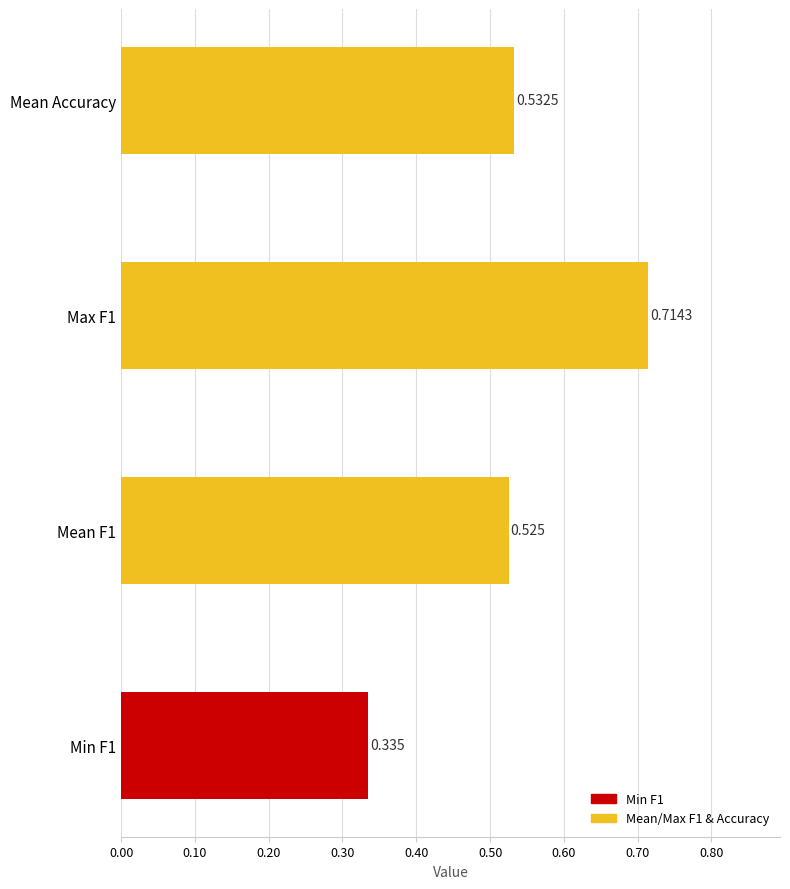

Does the chart contain any negative values?

No